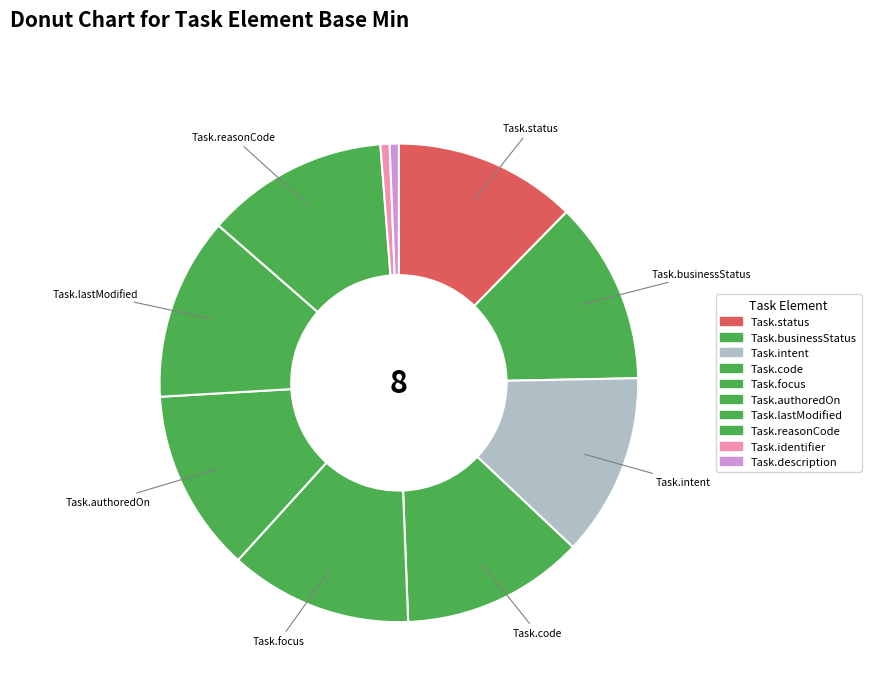

Do Task.businessStatus and Task.reasonCode together represent more than half of the pie?

No